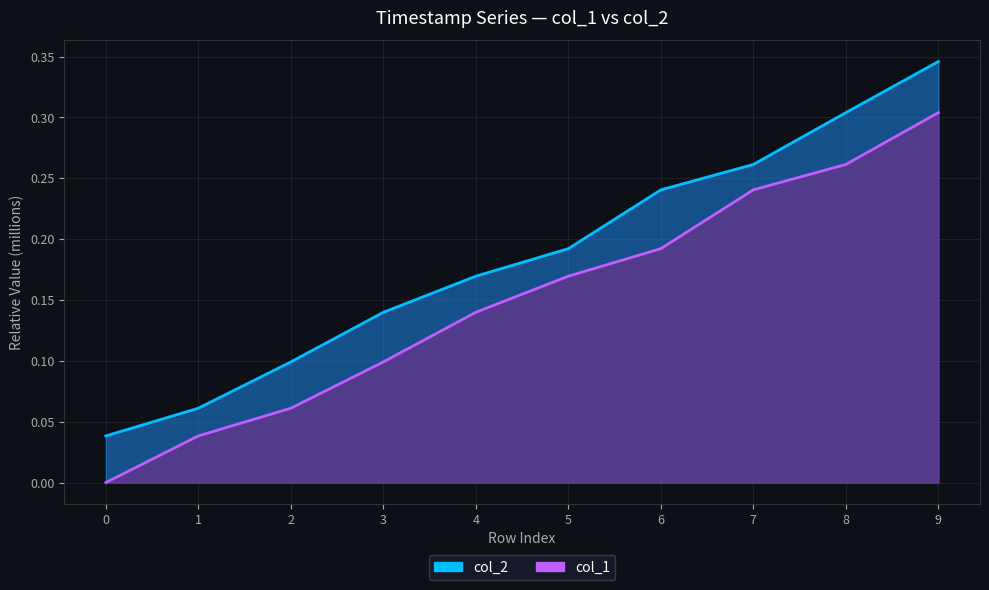

Does the chart have visible grid lines?

Yes